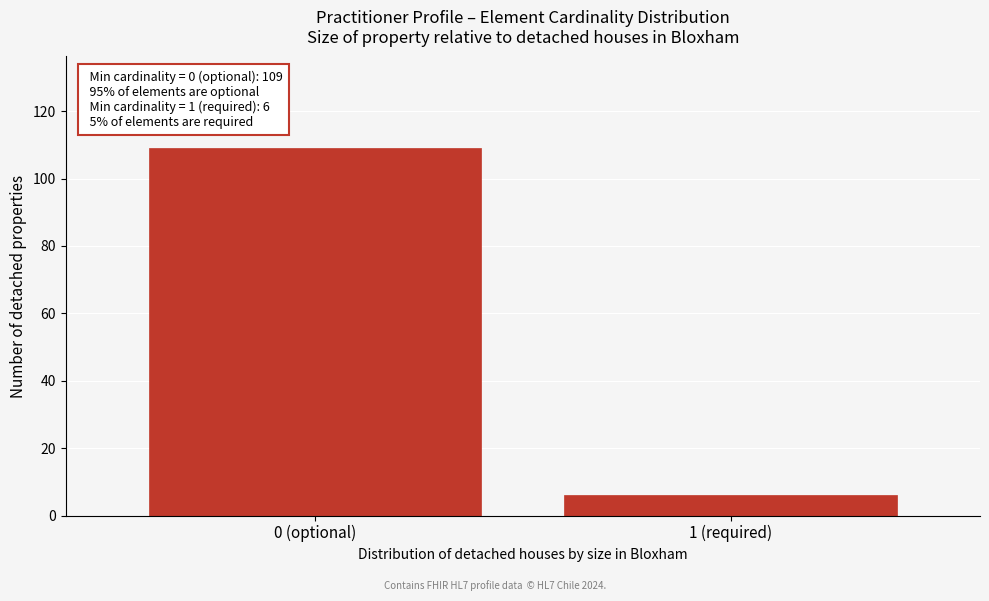

Reading left to right, what are all the values shown in this chart?

0 (optional)=109	1 (required)=6